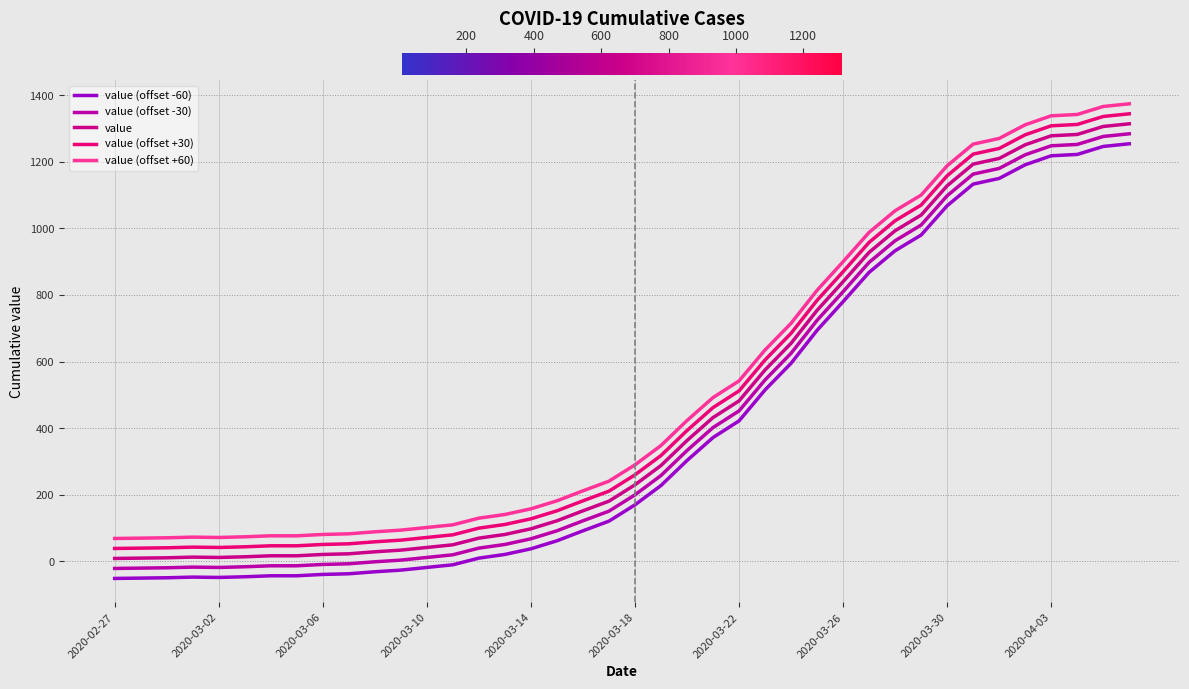

At how many categories does at least one series exceed 596?

15